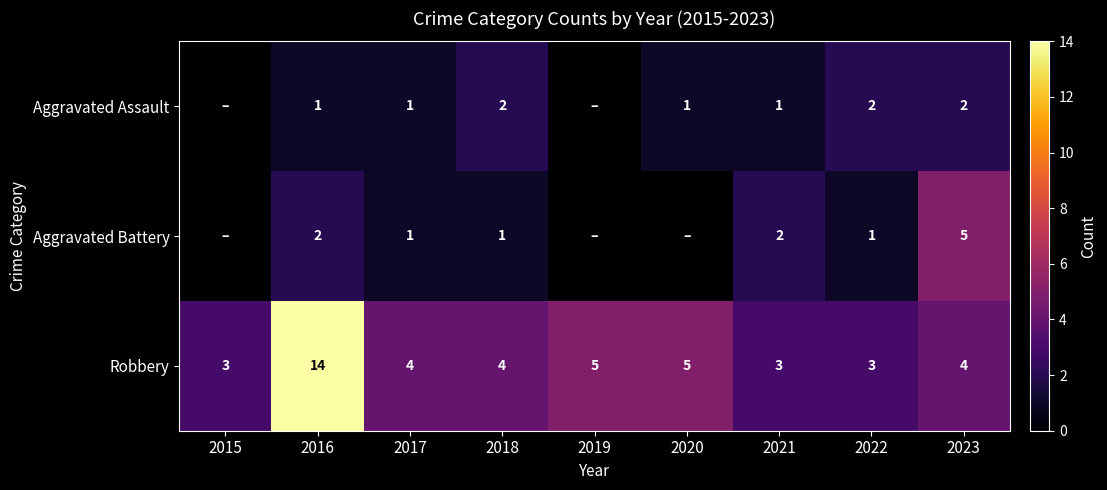

What is the lowest value of the Robbery series?

3